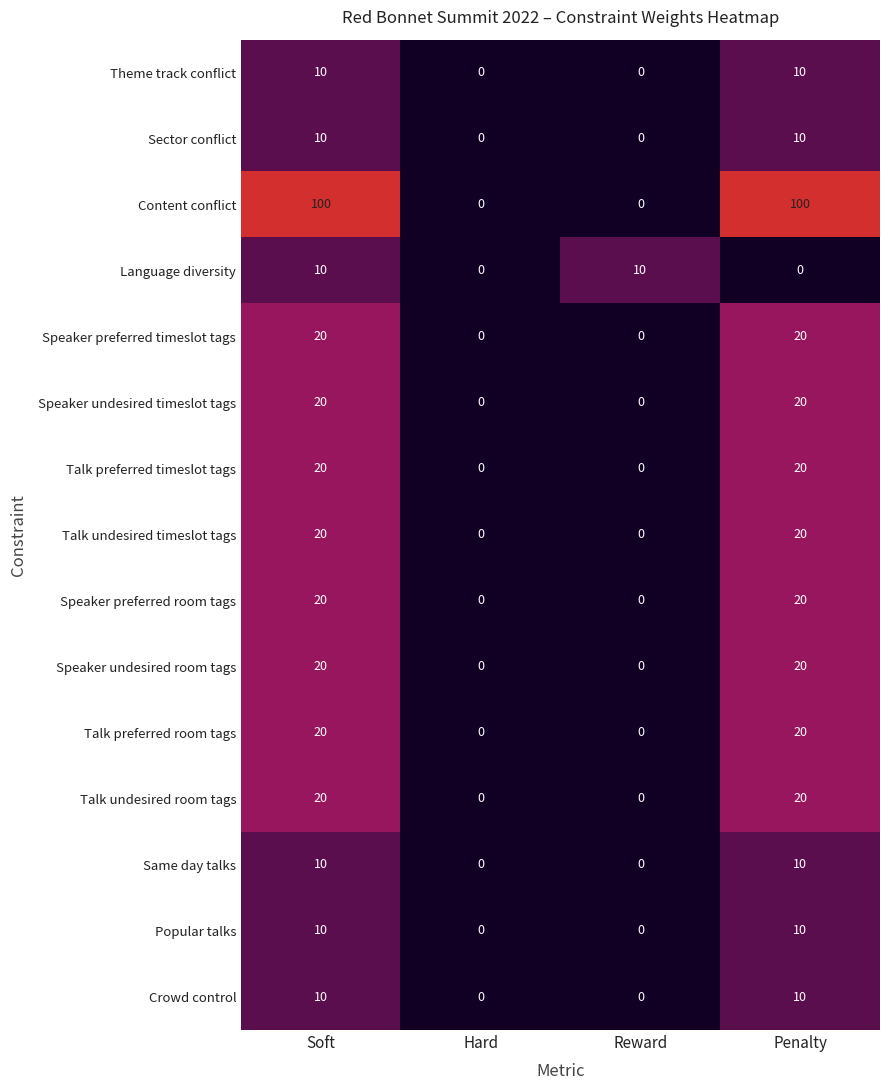

The Theme track conflict series shows 14 at Penalty. True or false?

False